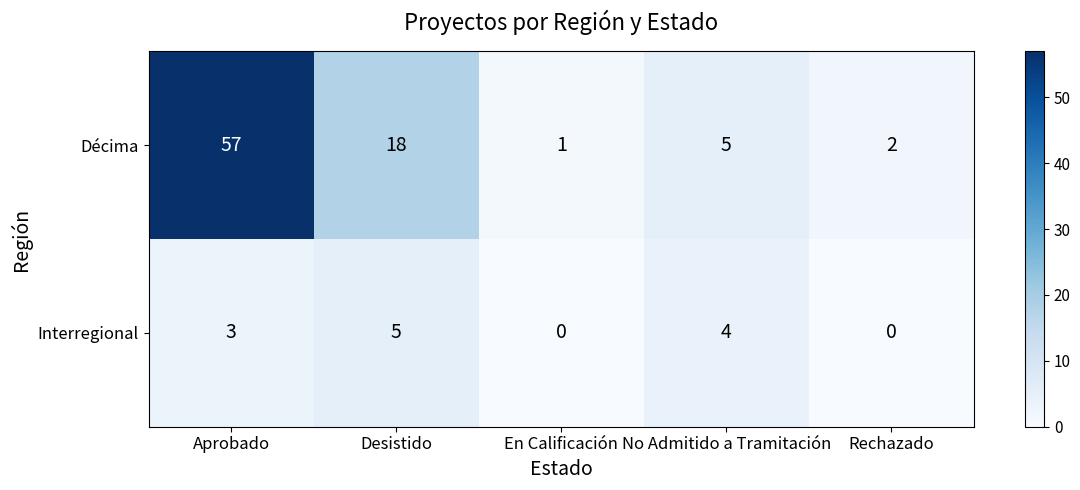

The value of Interregional at En Calificación is 0. True or false?

True